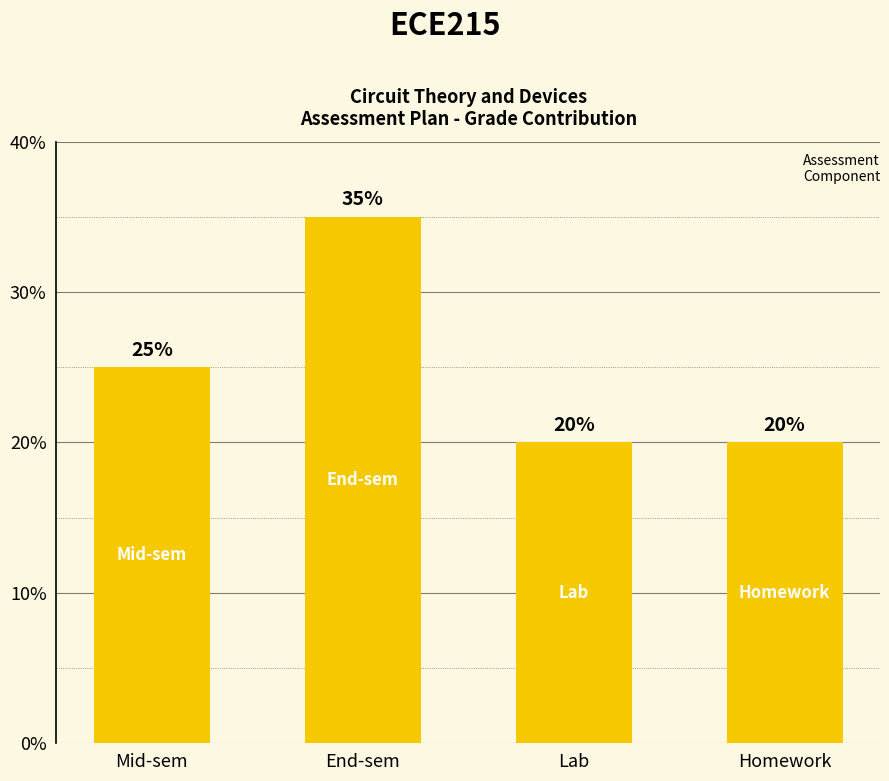

At which label is the value closest to 27?

Mid-sem